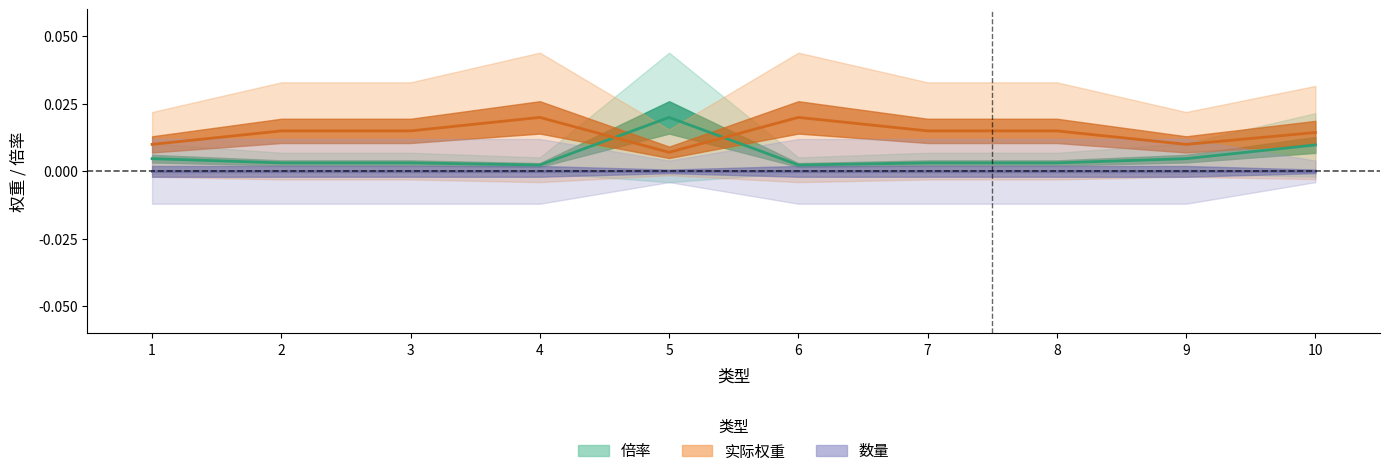

At which category is the sum across all series the highest?

5